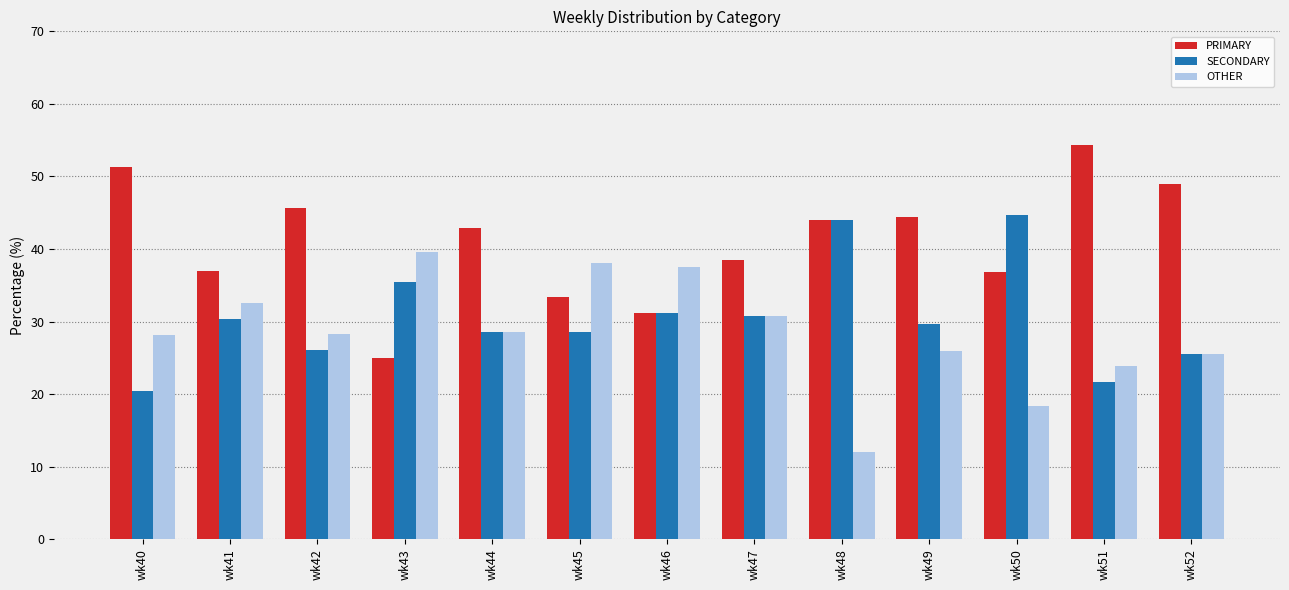

Rank the series by their average value, from highest to lowest.

PRIMARY, SECONDARY, OTHER